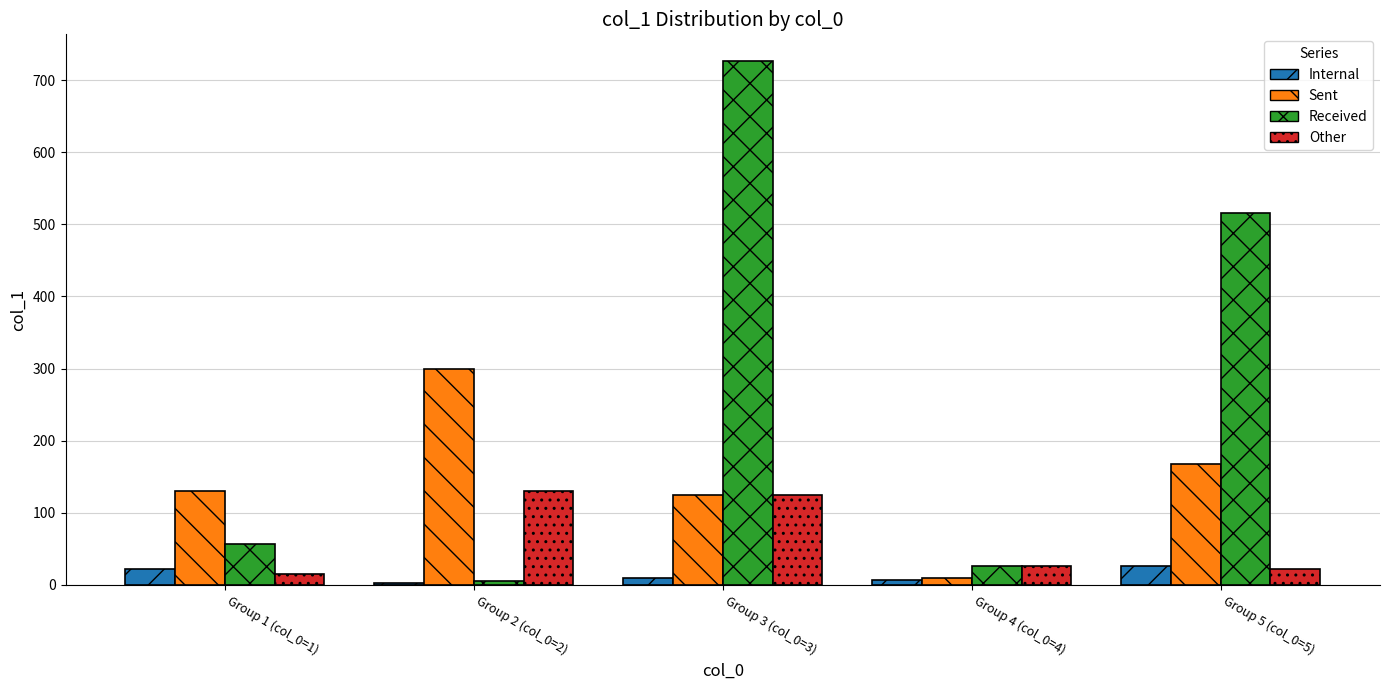

Which series changed the most between Group 1 (col_0=1) and Group 5 (col_0=5)?

Received